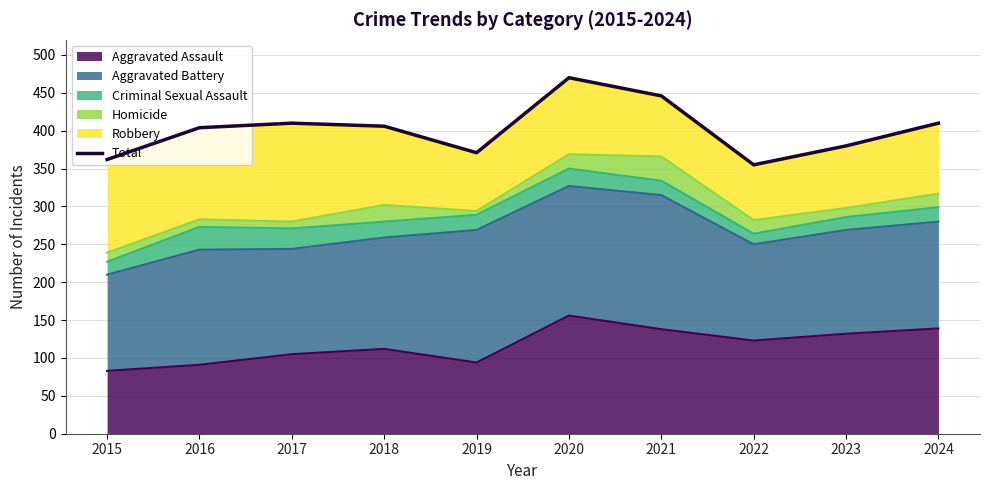

Where is the data nearest to the value 412?

2017